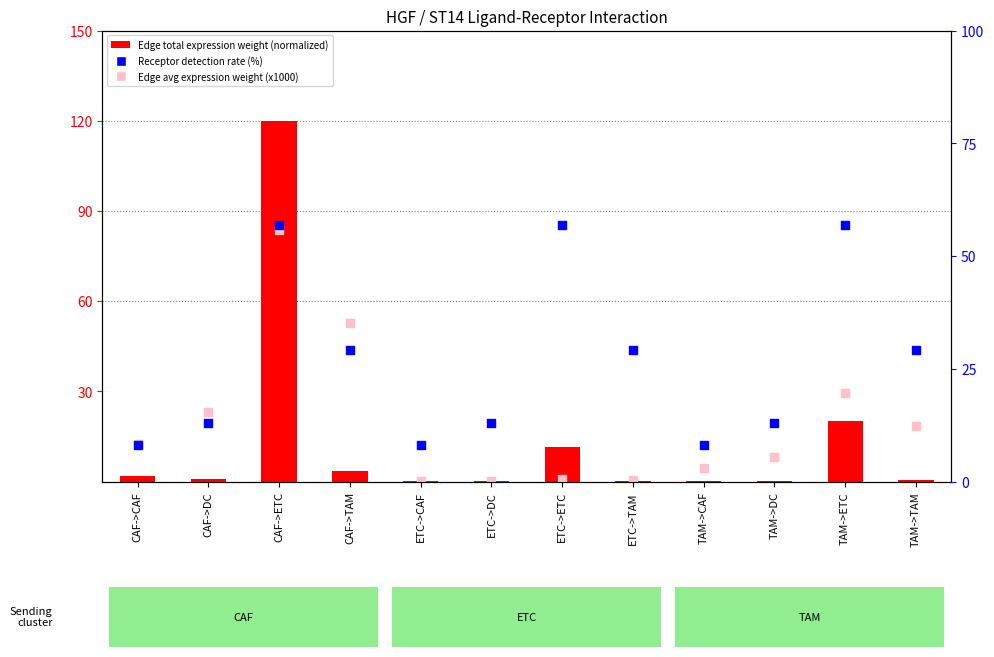

At which category is the sum across all series the highest?

CAF->ETC